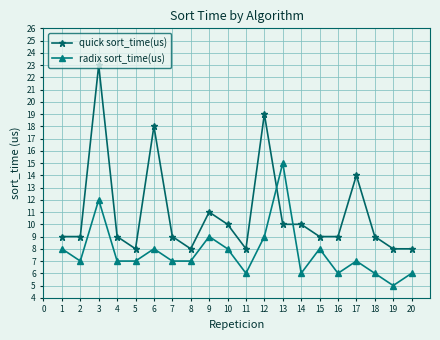

How many distinct data groups are displayed?

2